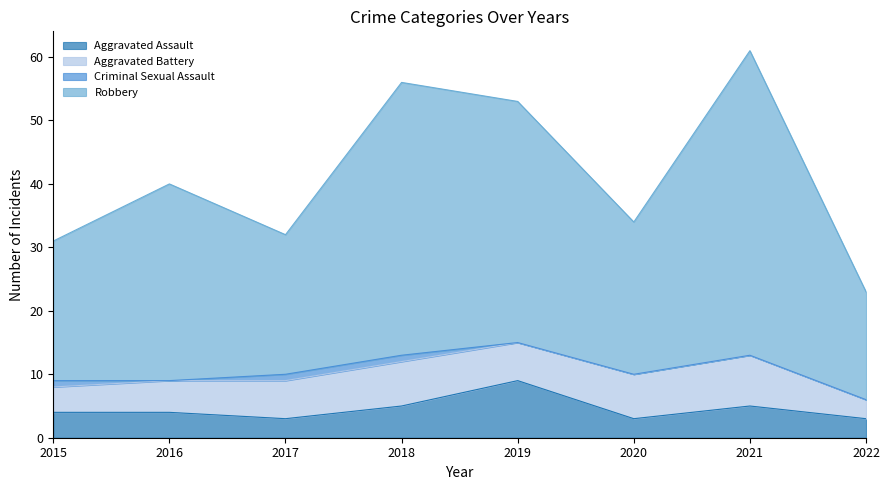

What is the maximum value for Aggravated Assault?

9